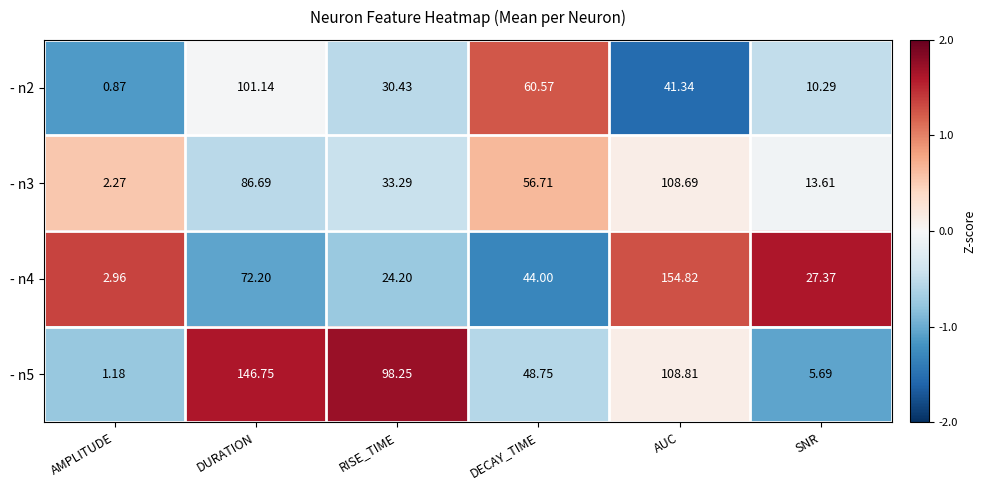

Between RISE_TIME and SNR, which series saw the biggest shift?

- n5